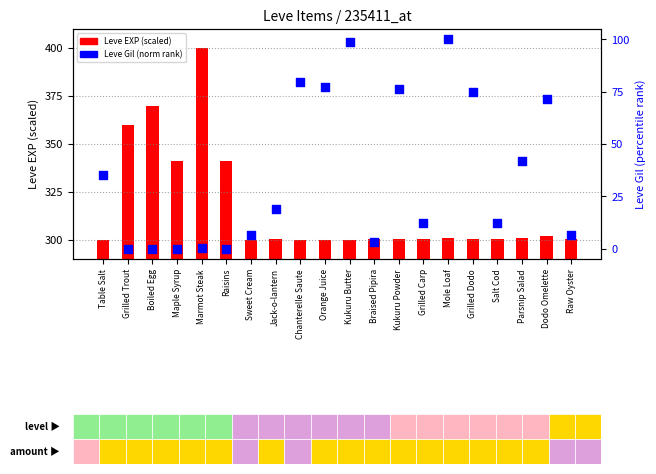

What are all the series names shown in the legend?

Leve EXP (scaled), Leve Gil (norm)